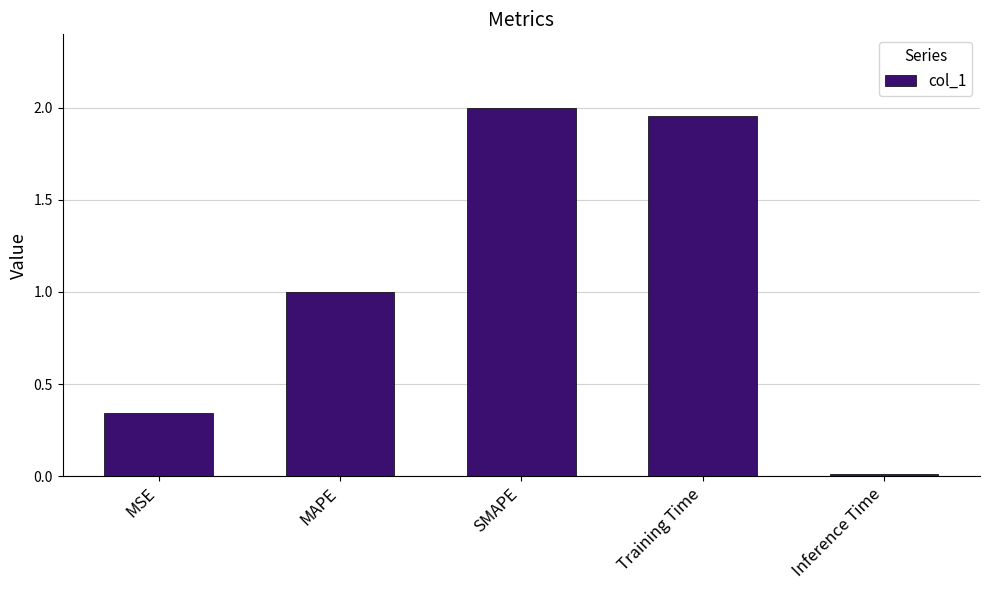

Which has a higher value, MSE or SMAPE?

SMAPE